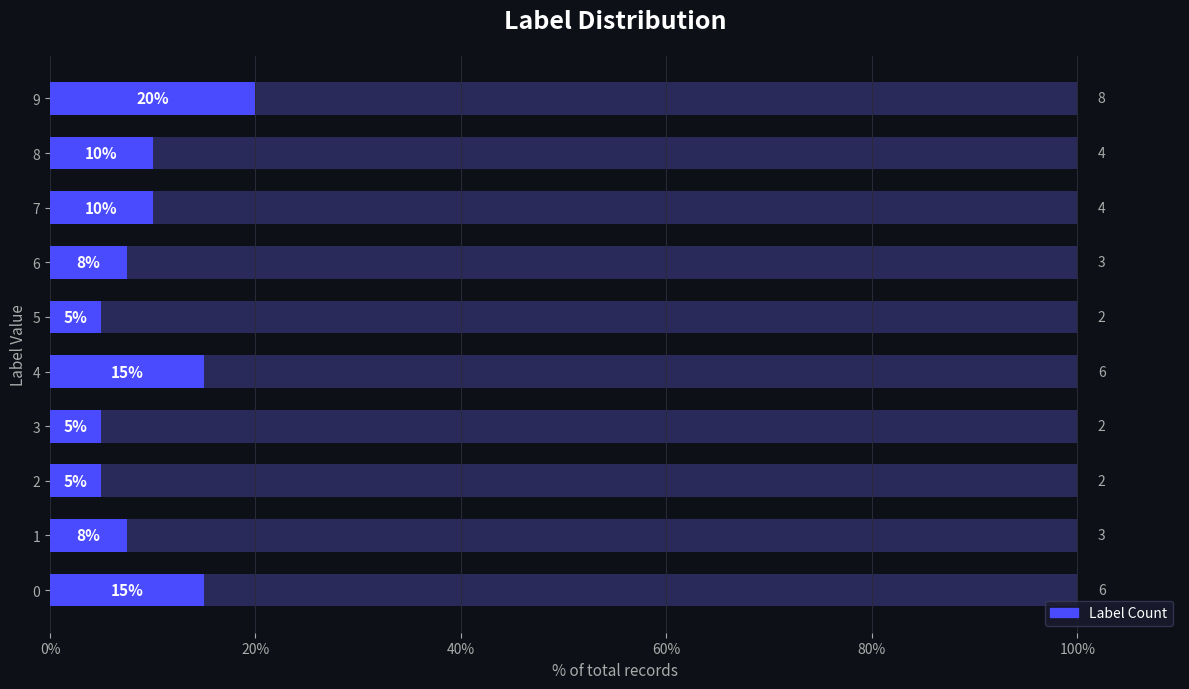

The chart shows a value of 5.2 at 0%. True or false?

False